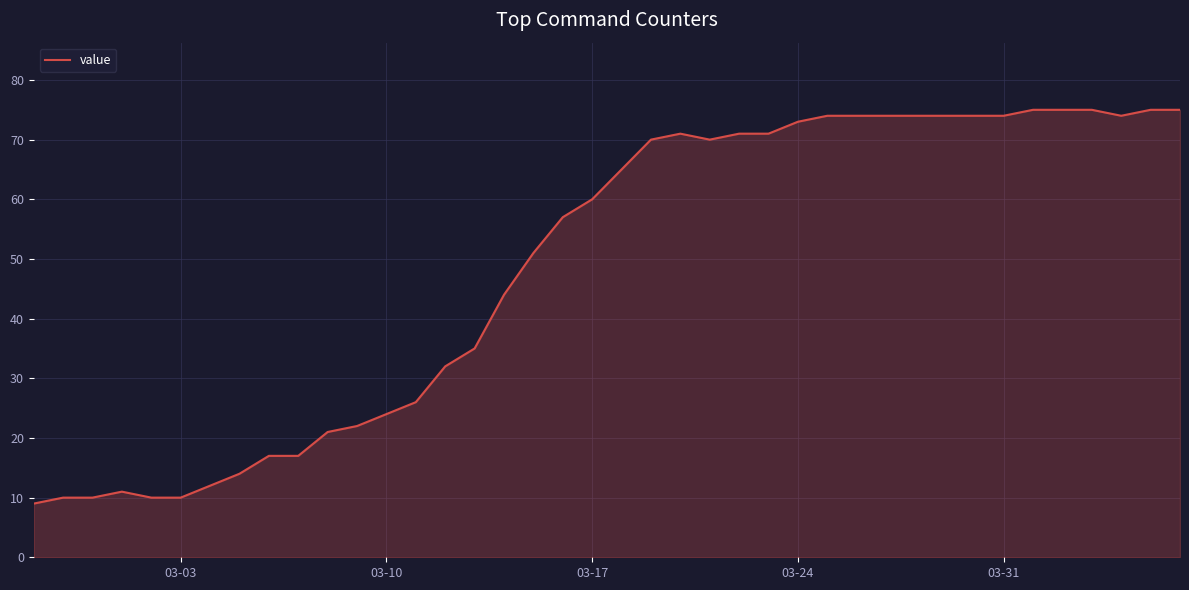

What is the smallest value displayed?

9